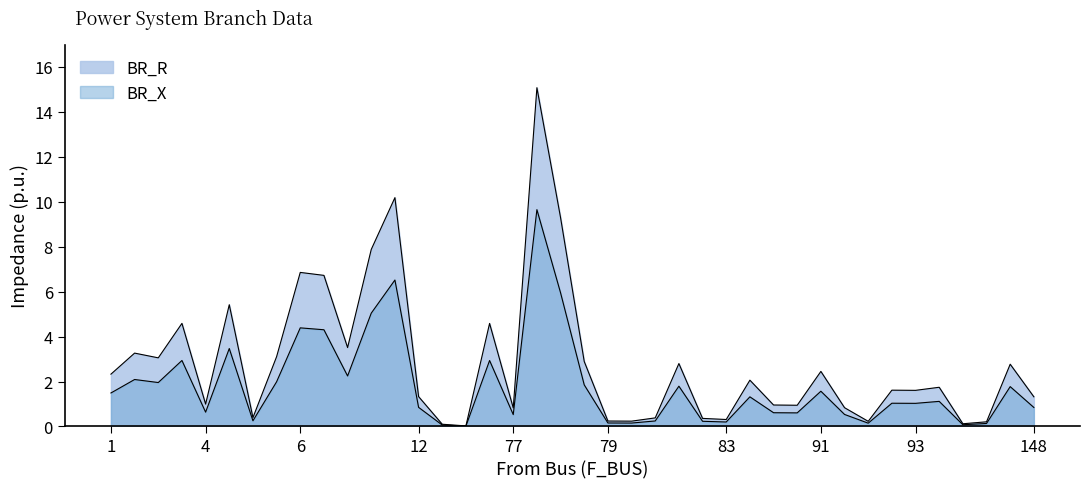

How many lines are shown in the chart?

2